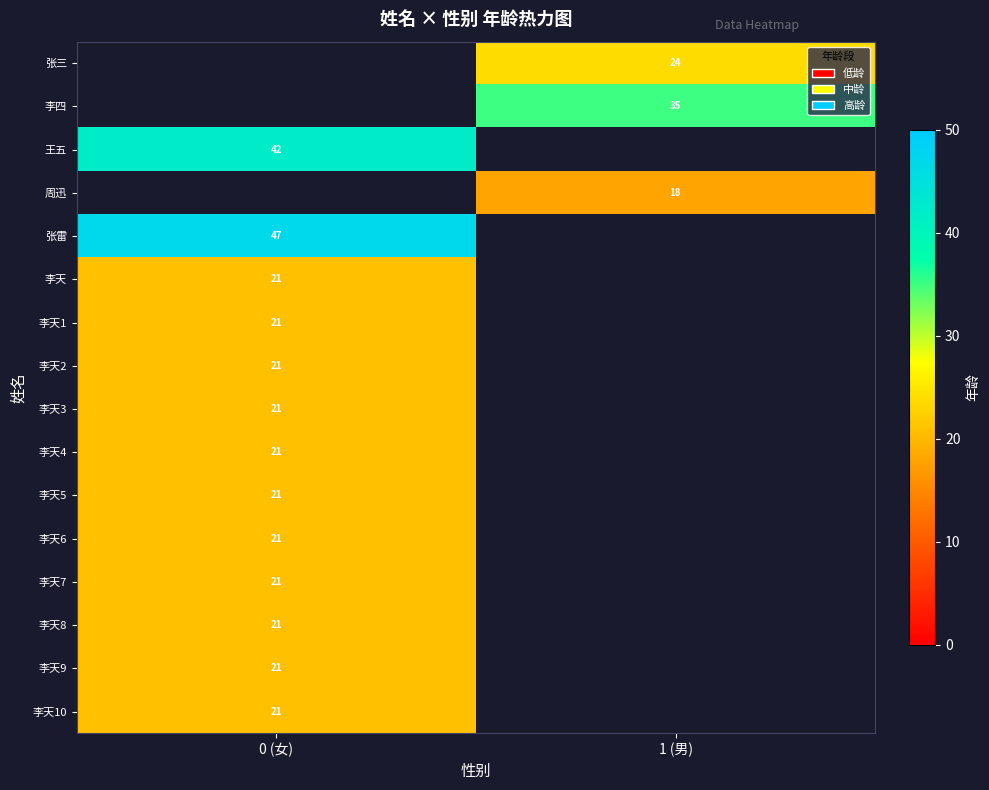

What is the greatest value displayed?

47.0